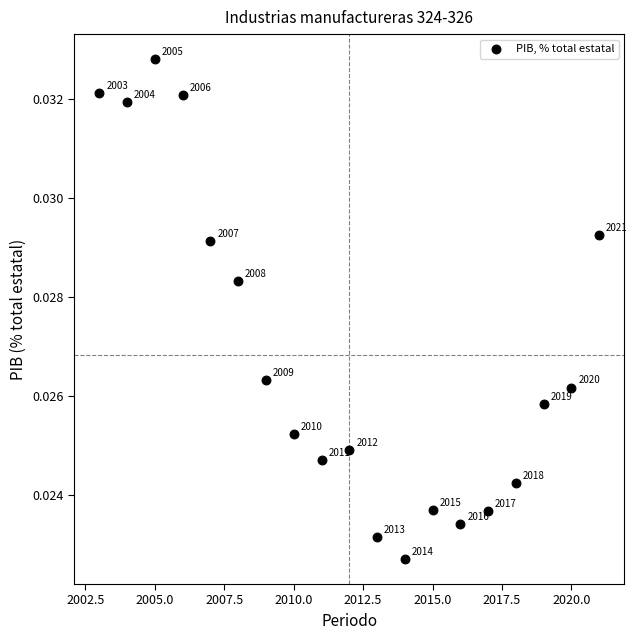

What is the range of X values (max minus min)?

18.0